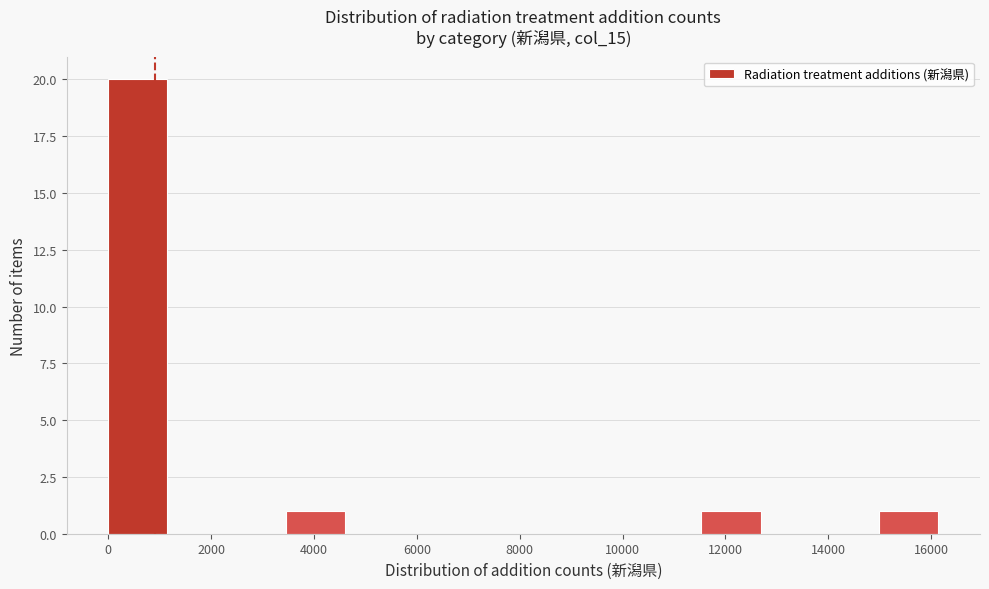

Which range on the x-axis has the tallest bar?

0 to 1200